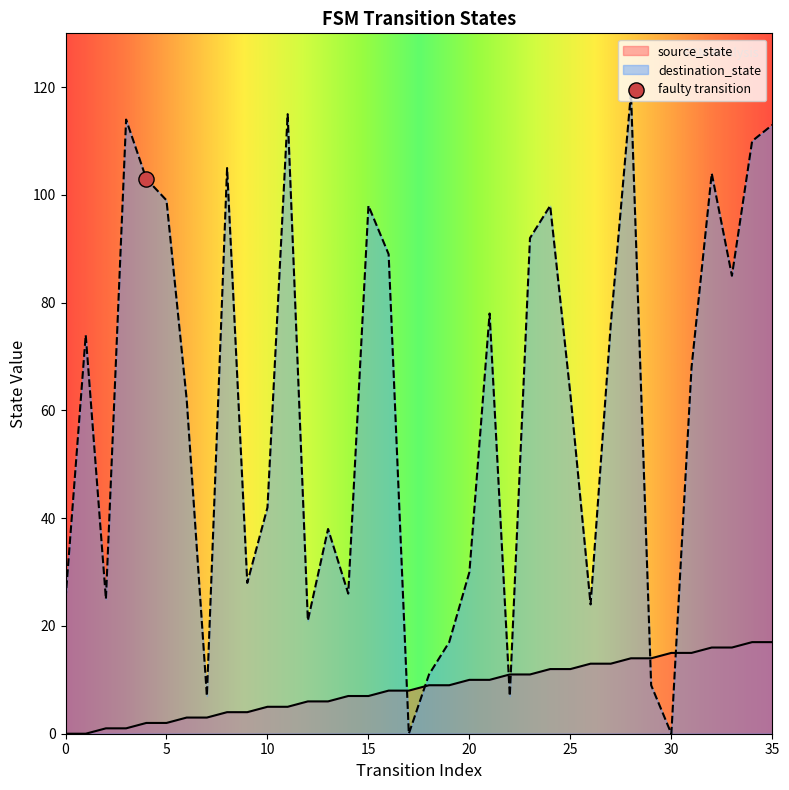

What are all the series names shown in the legend?

source_state, destination_state